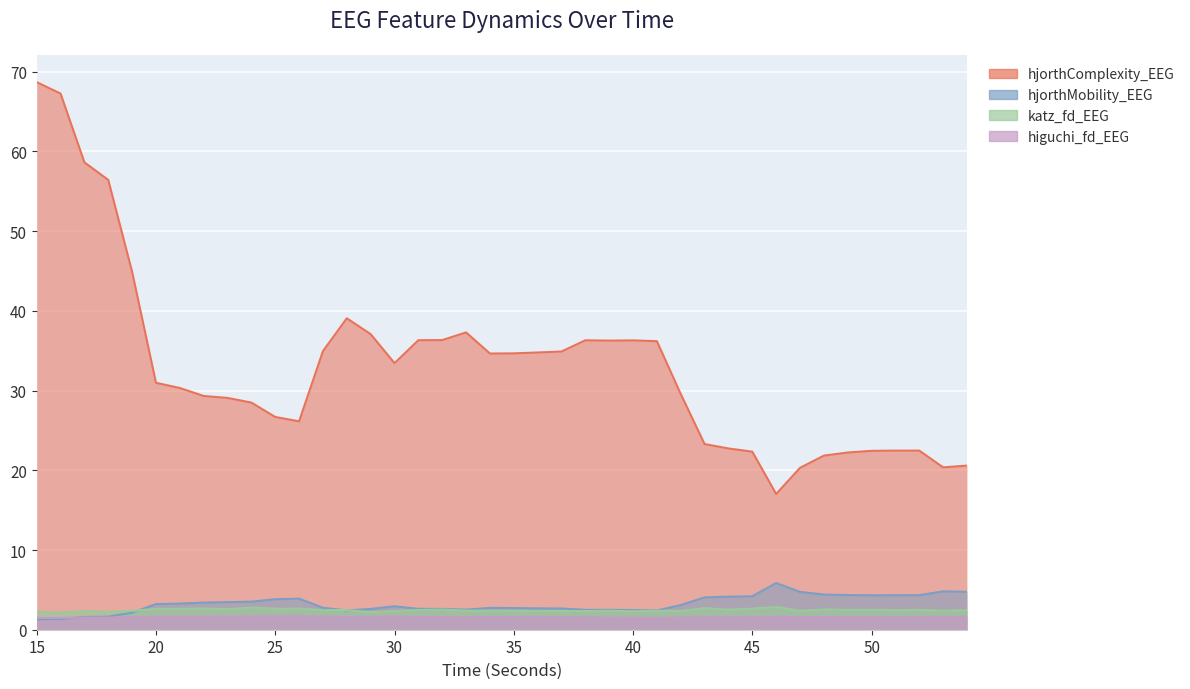

At which category does the chart reach its minimum across all series?

15